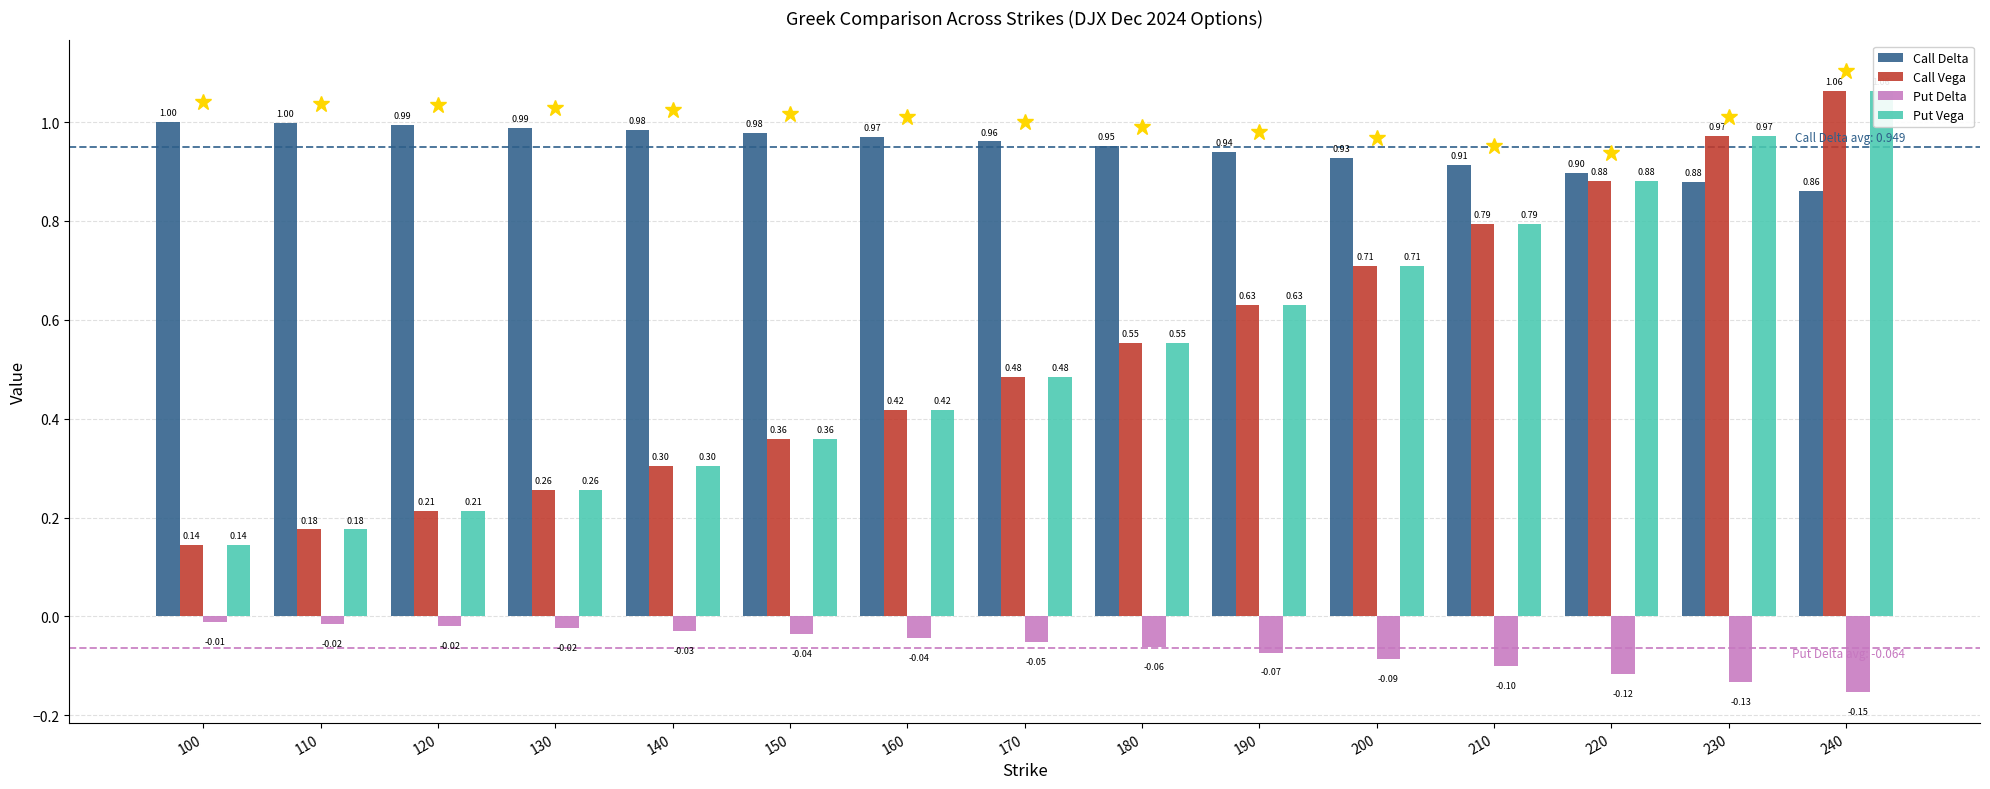

Where is Call Delta nearest to the value 0?

240